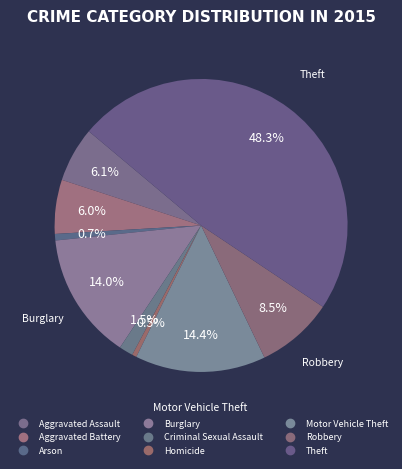

Which slice is the largest?

Theft